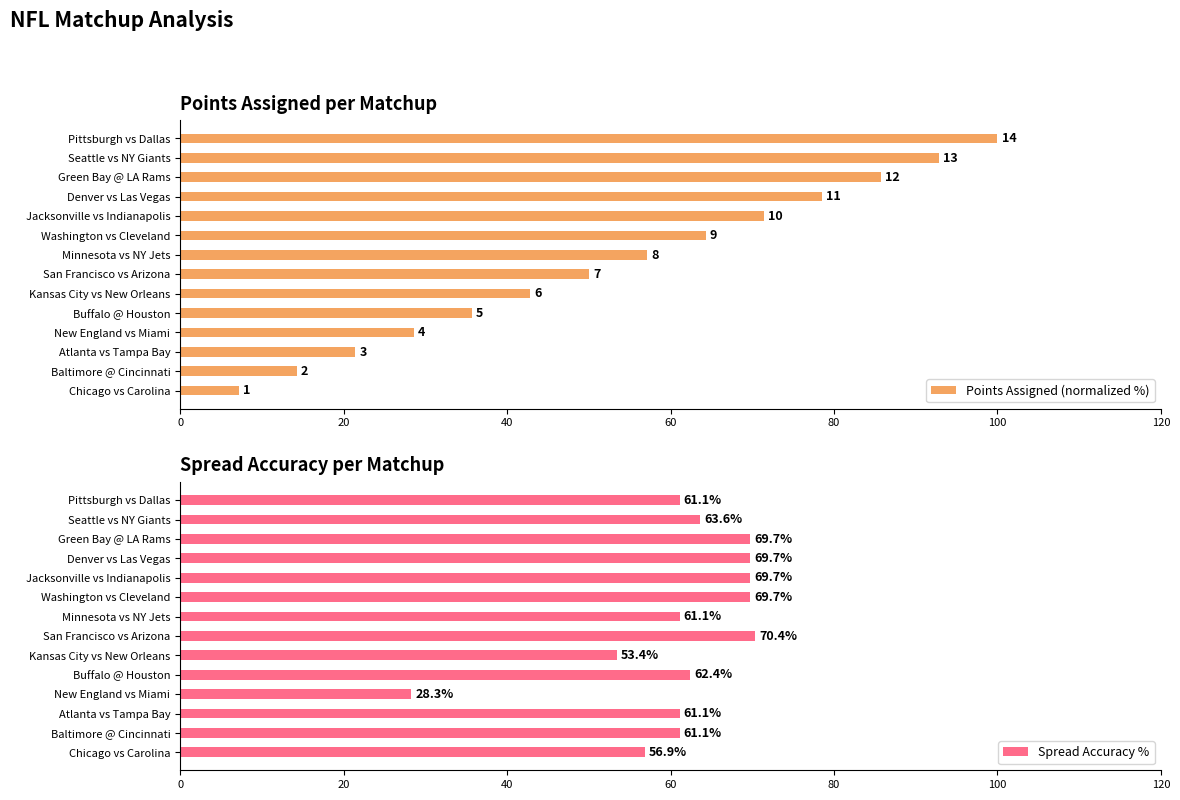

The value of Spread Accuracy % at Jacksonville vs Indianapolis is 26.9. True or false?

False